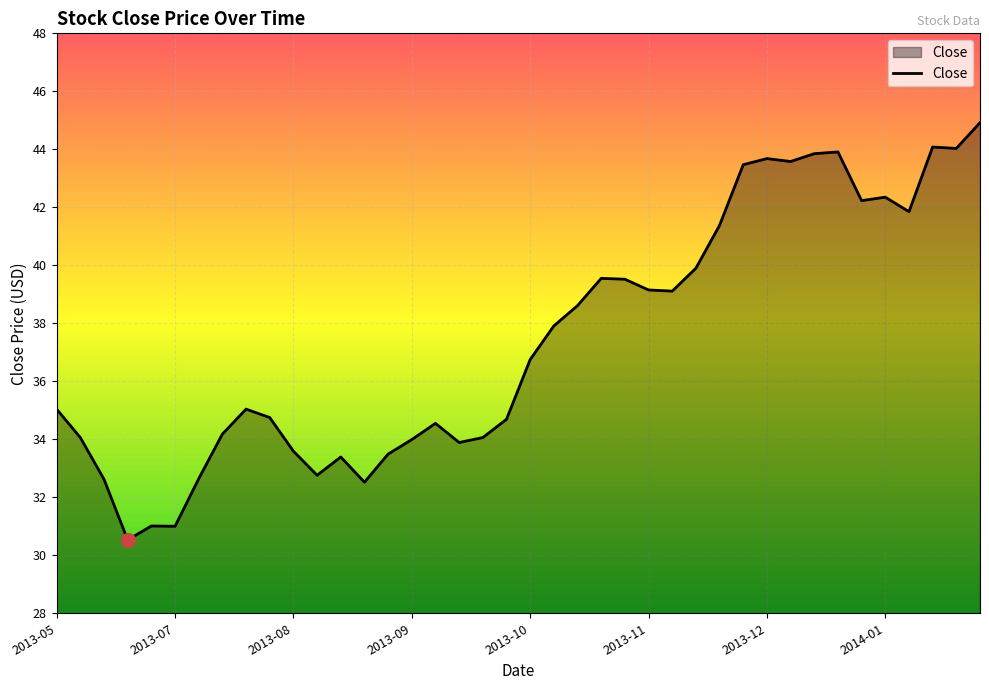

What is the maximum value shown in the chart?

44.9